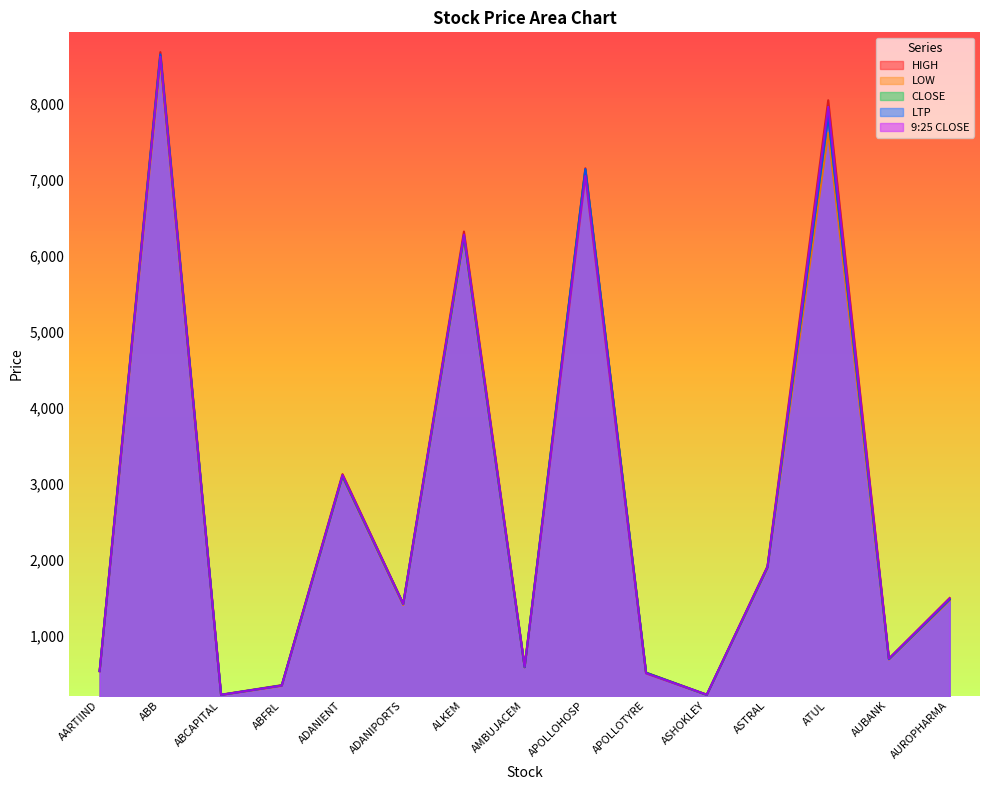

The value of LOW at ASTRAL is 1893.2. True or false?

True